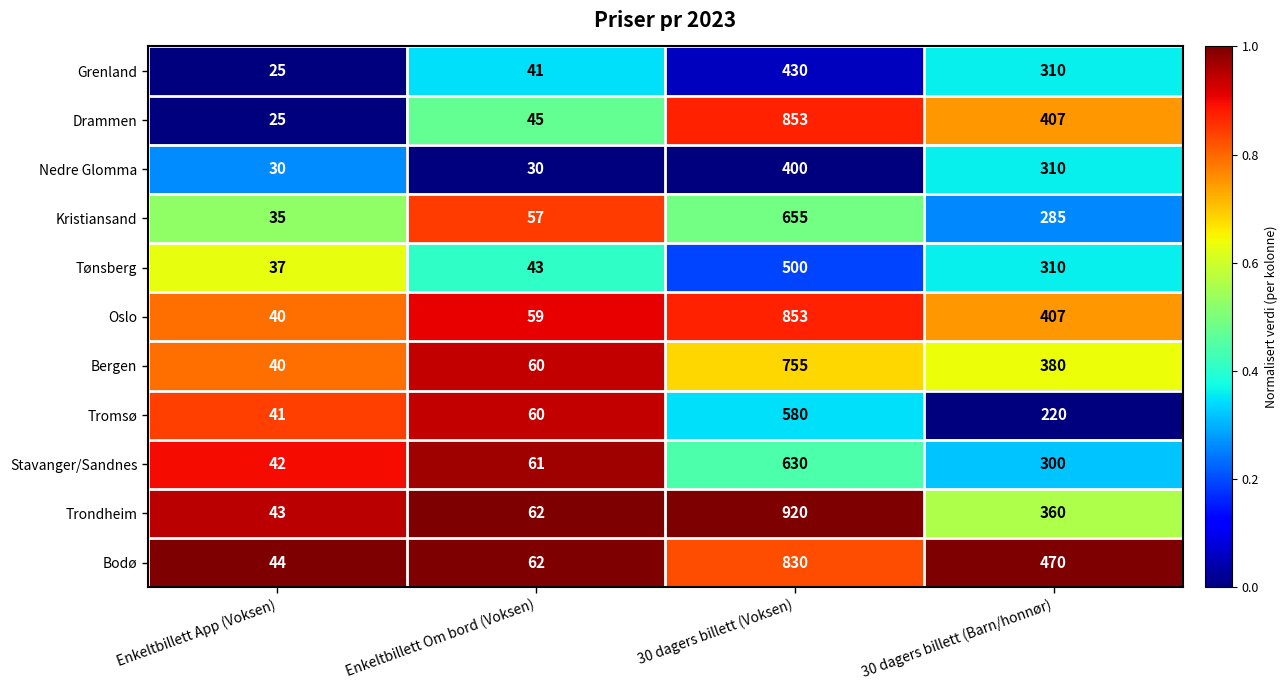

True or false: Grenland has a value of 430 at 30 dagers billett (Voksen).

True